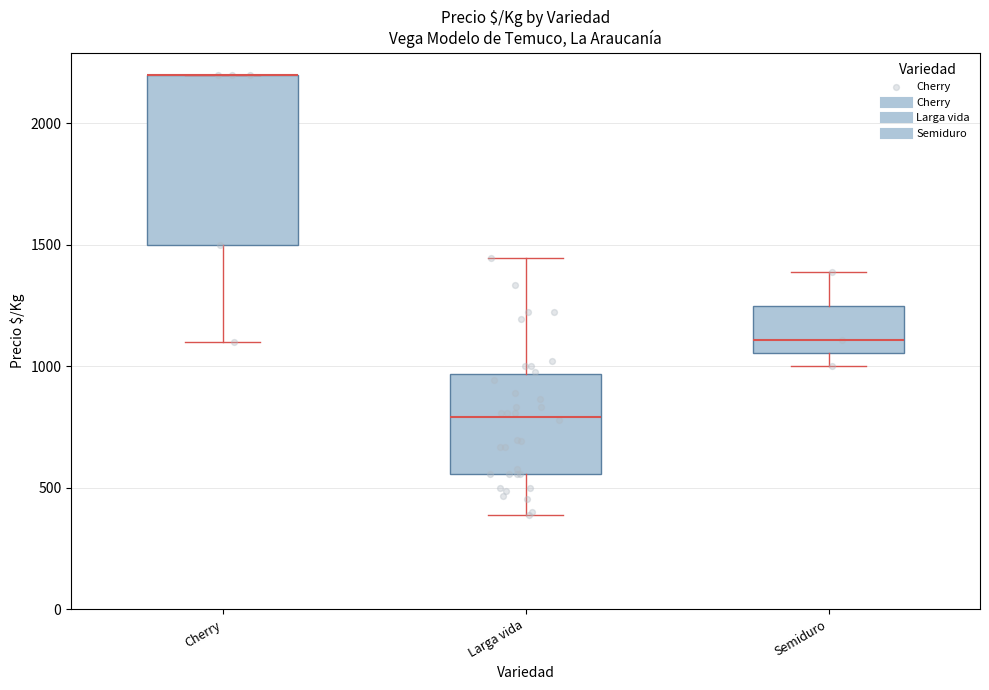

Reading left to right, read every box against the y-axis: the position of its median line, the range the box covers, and the ends of its whiskers. The values are not printed on the chart, so give them approximately, as read against the axis.

Cherry: median 2200 (drawn on the box's upper edge), box 1500 to 2200, whiskers 1100 to 2200
Larga vida: median 800, box 550 to 950, whiskers 400 to 1450
Semiduro: median 1100, box 1050 to 1250, whiskers 1000 to 1400